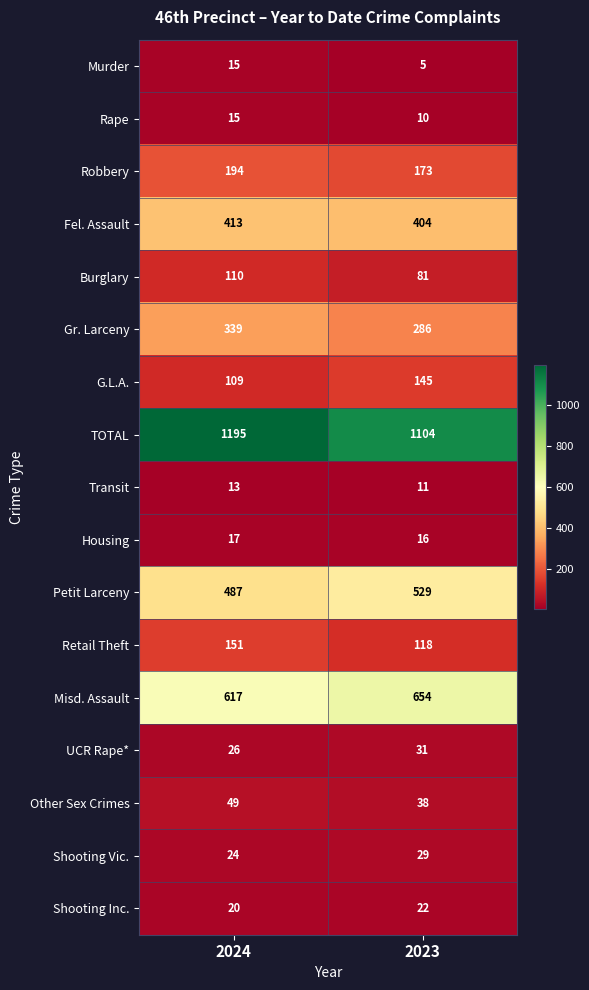

At which label is Rape closest to 12?

2023